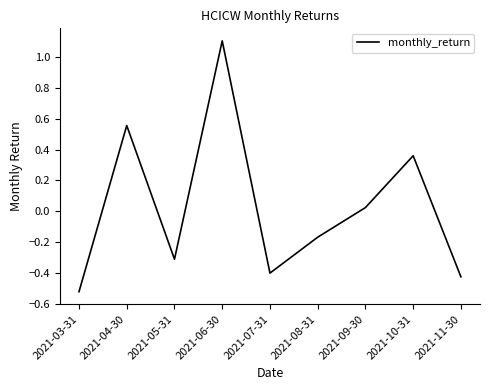

Which category has the lowest value across all series?

2021-03-31